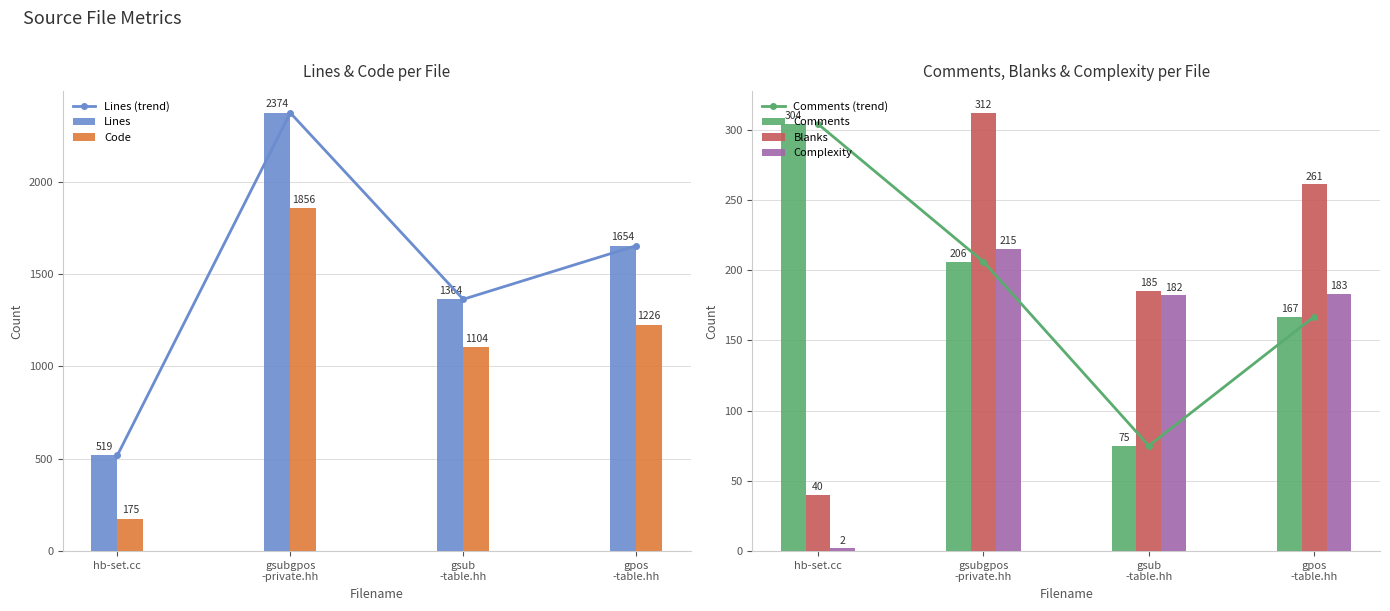

At which label does Lines first exceed 1654?

gsubgpos
-private.hh